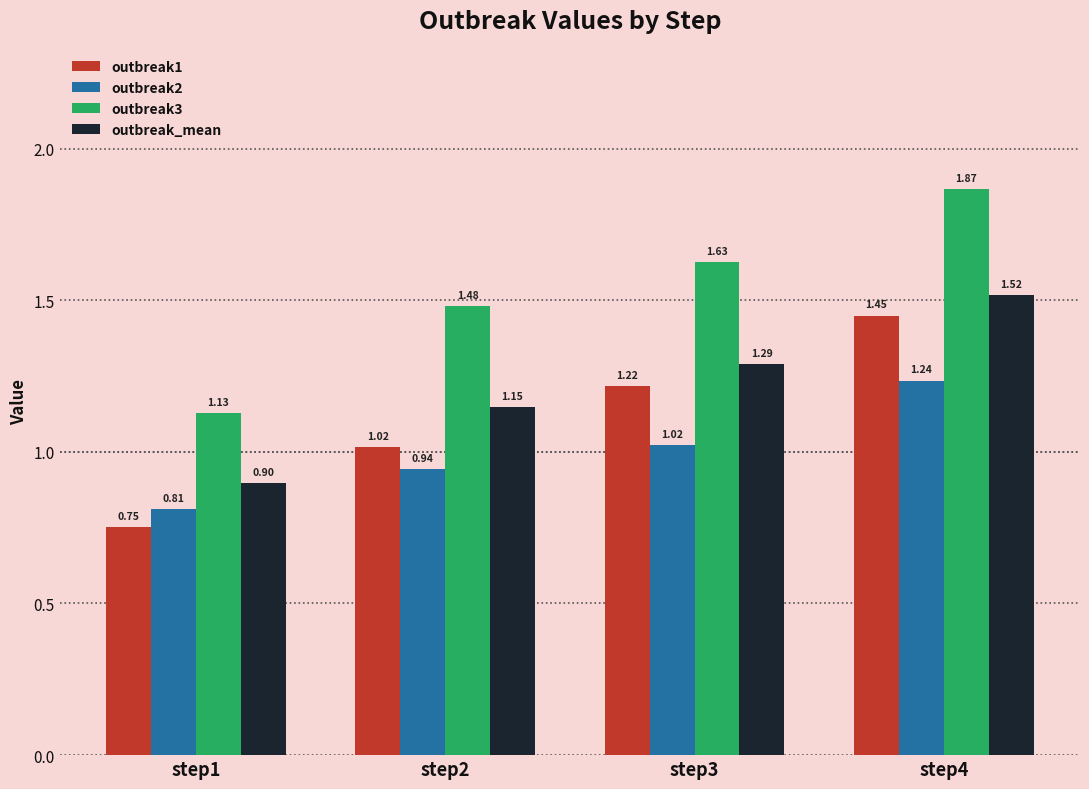

Rank the series by their maximum value, from highest to lowest.

outbreak3, outbreak_mean, outbreak1, outbreak2